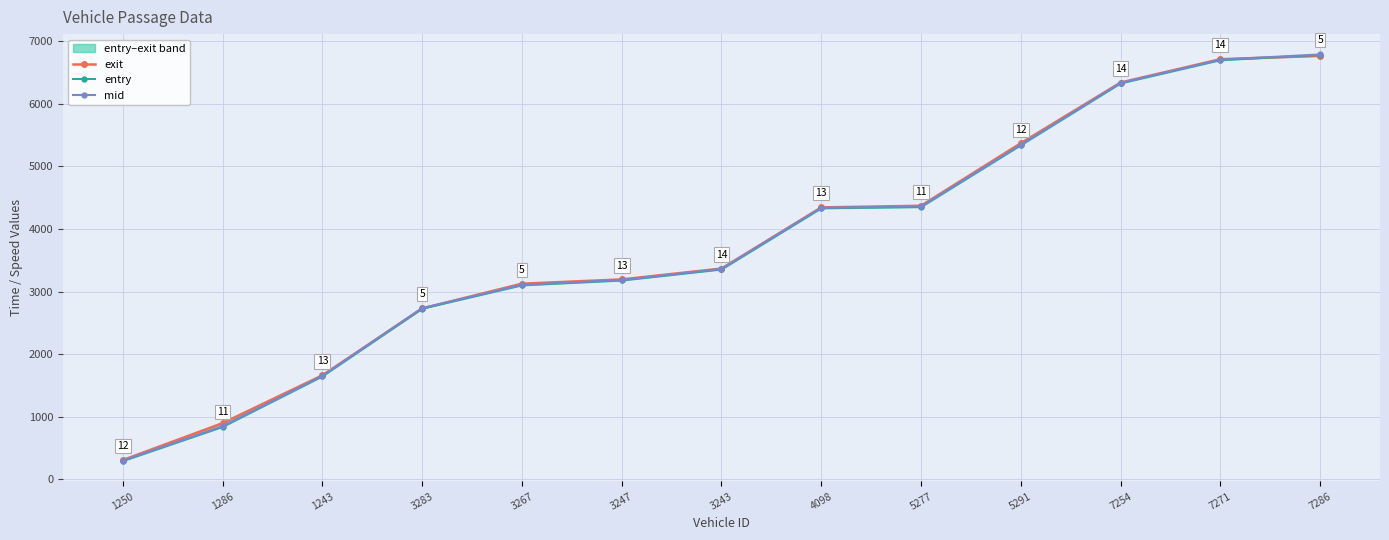

Where does the entry series first go above 3352?

4098